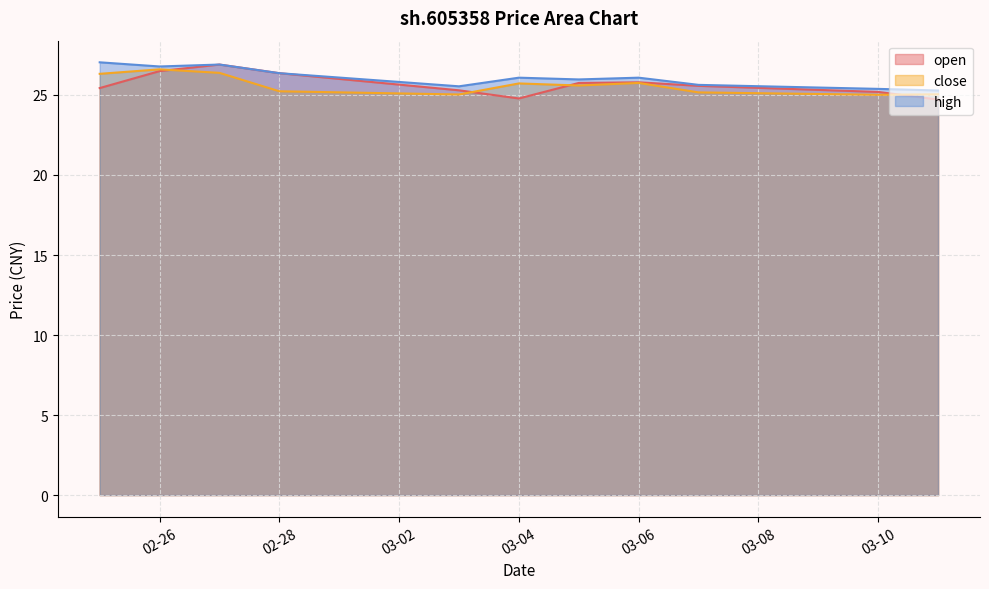

True or false: high and close cross at least once.

False